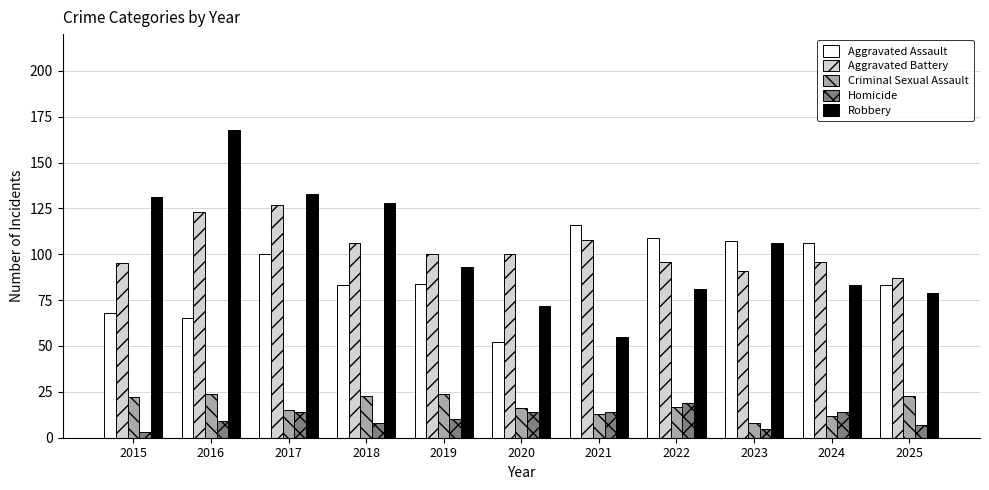

What is the minimum value for Robbery?

55